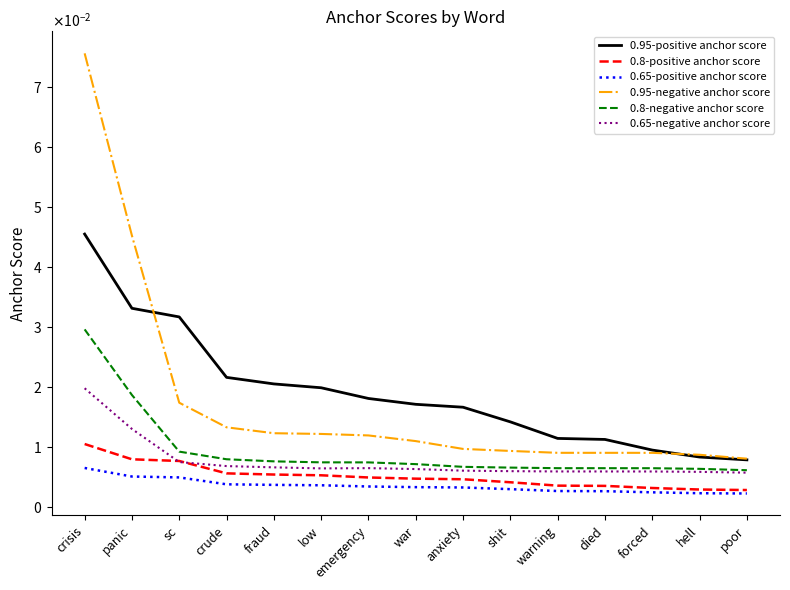

Count the 0.65-positive anchor score values in the range 0 to 1.

15